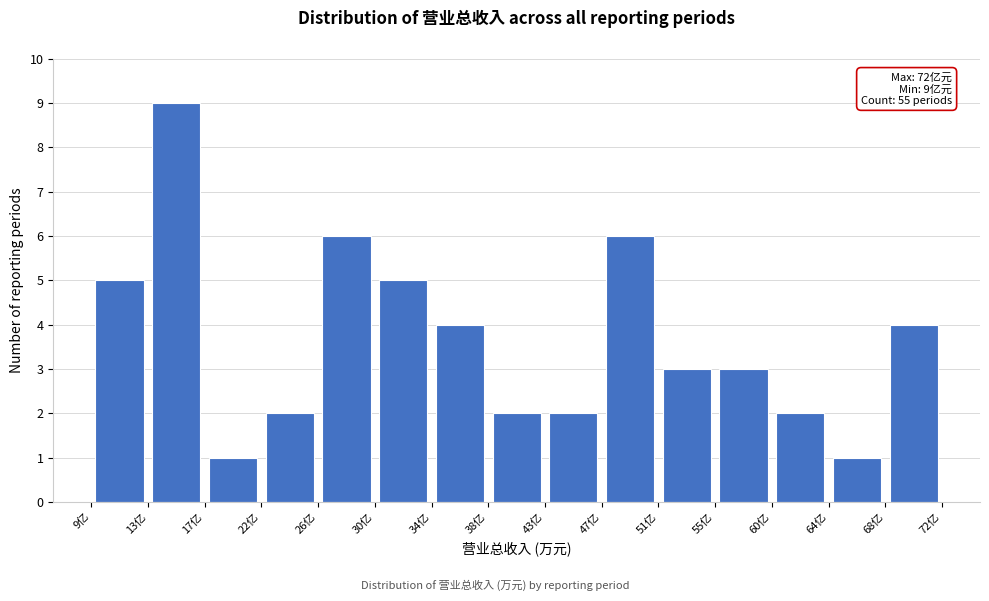

Which range on the x-axis has the tallest bar?

13.0 to 17.5